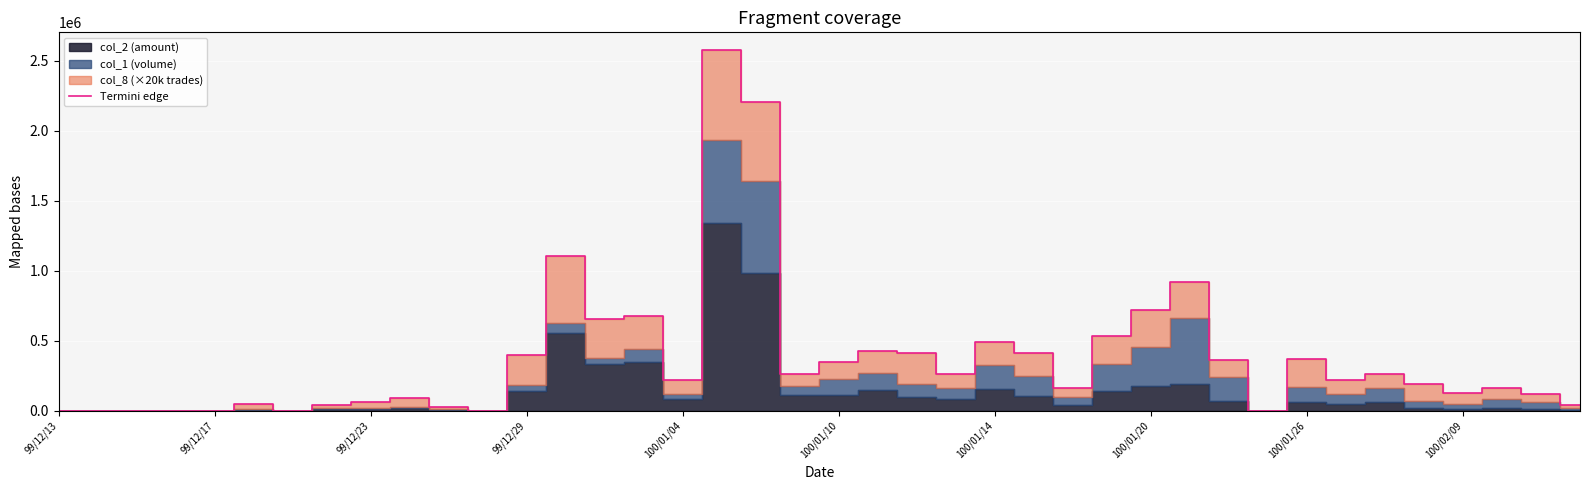

What is the difference between the maximum and minimum values?

2575000